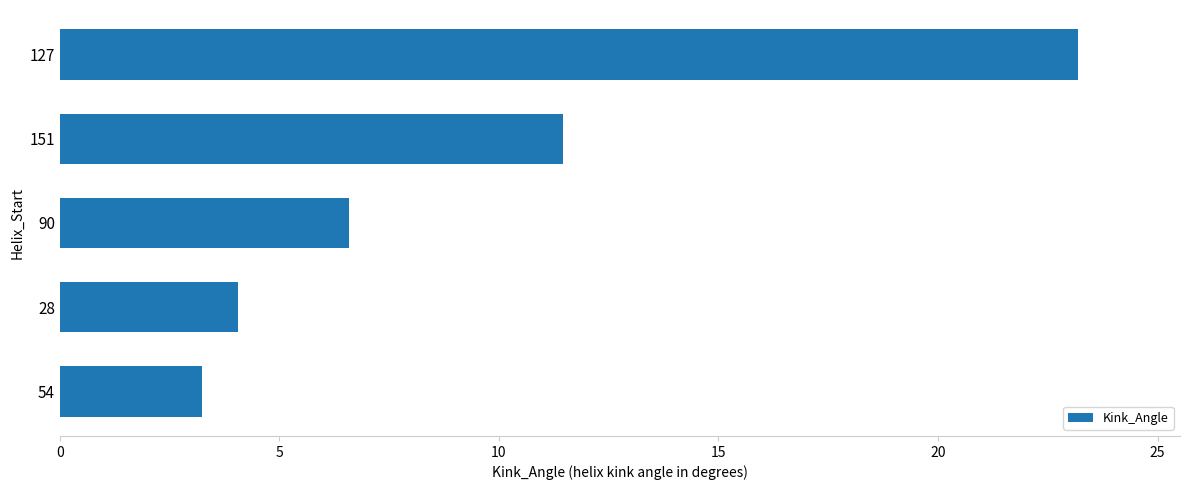

Reading top to bottom, extract all data points from this chart.

23.2	11.5	6.6	4.0	3.2